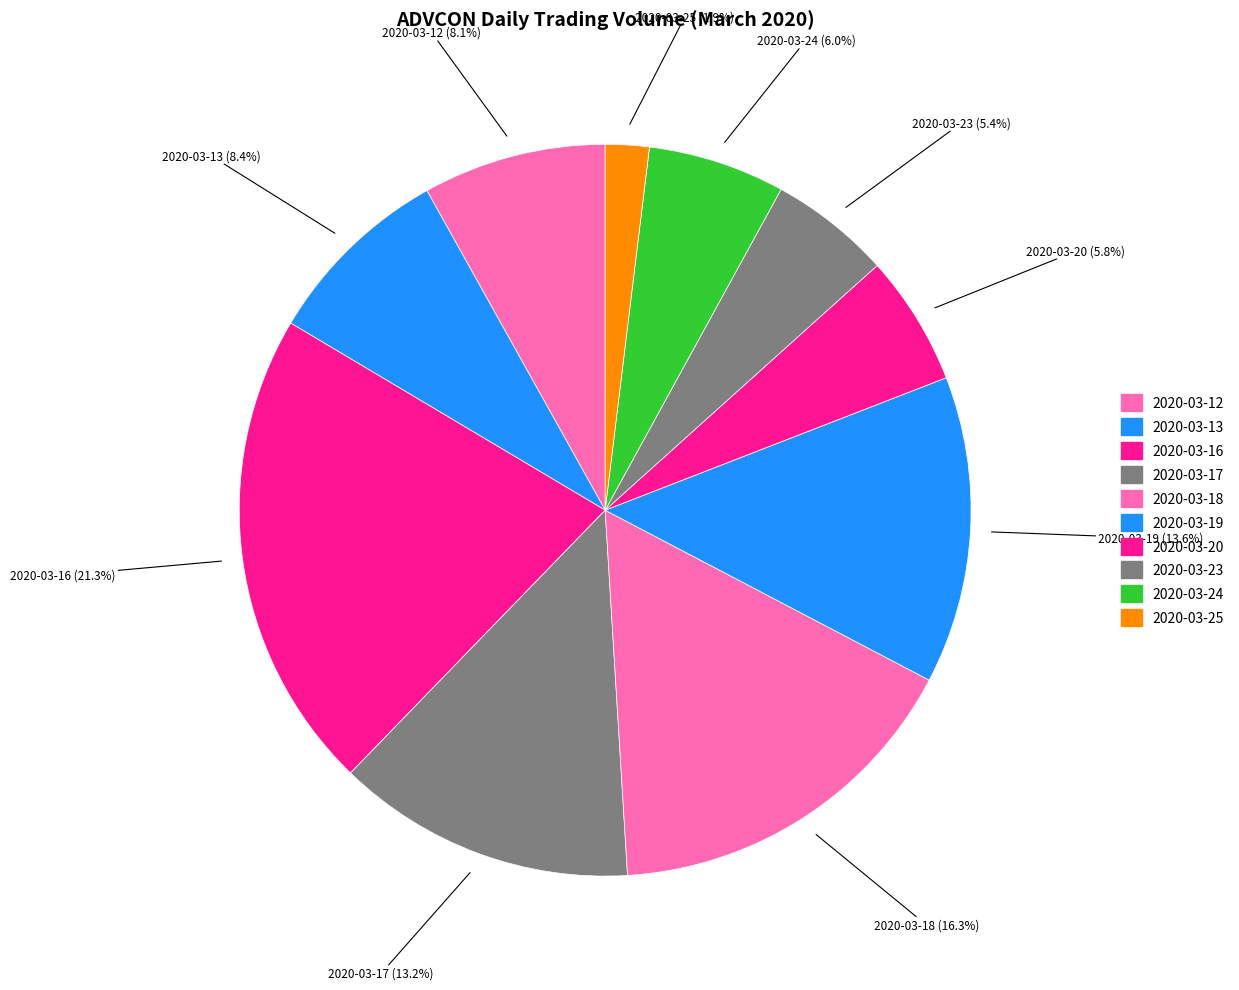

How many slices are in this pie chart?

10